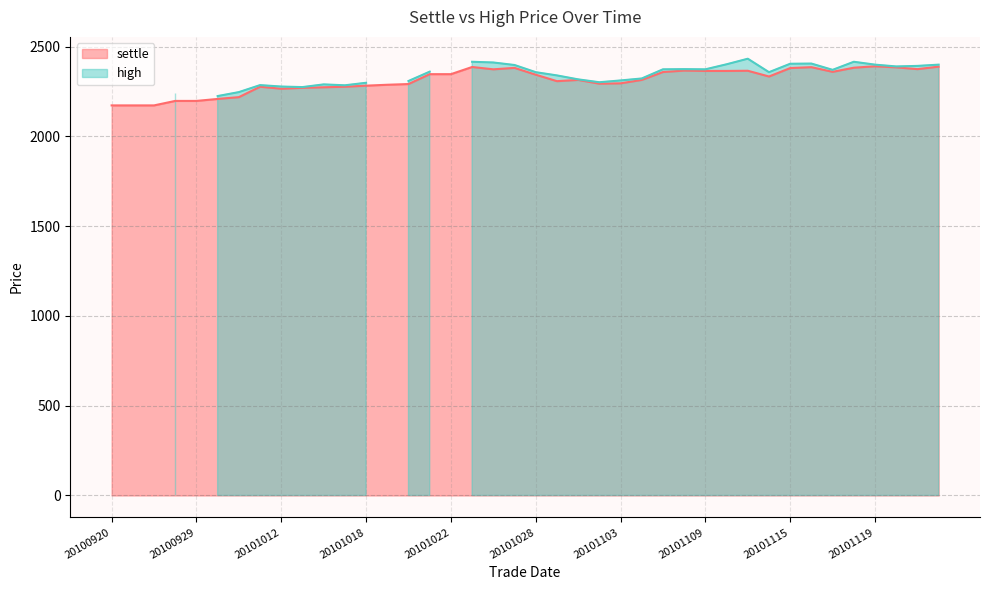

Does the chart have visible grid lines?

Yes